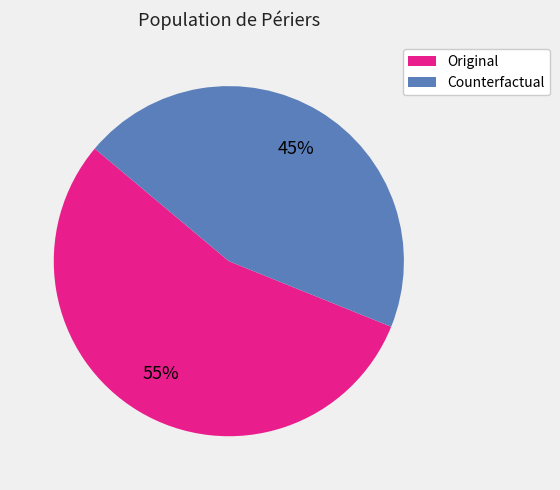

Which category has the biggest portion of the pie?

Original